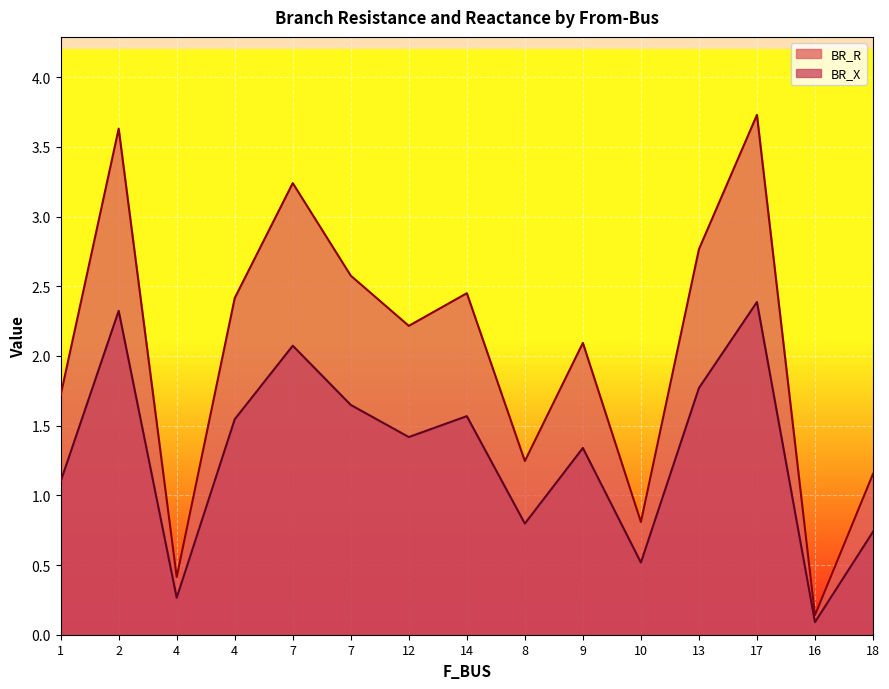

What is the minimum value shown in the chart?

0.1